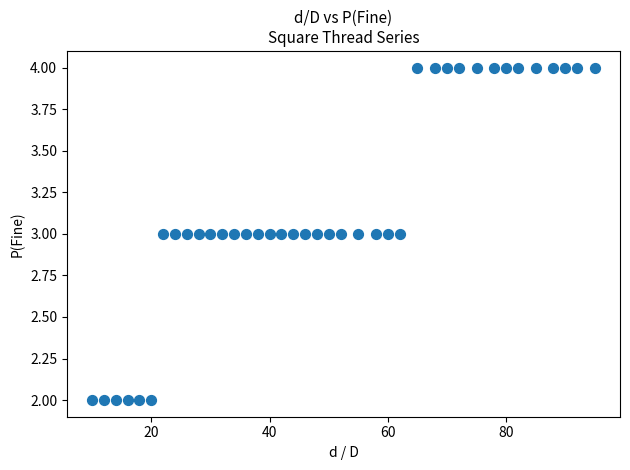

What is the range of X values (max minus min)?

85